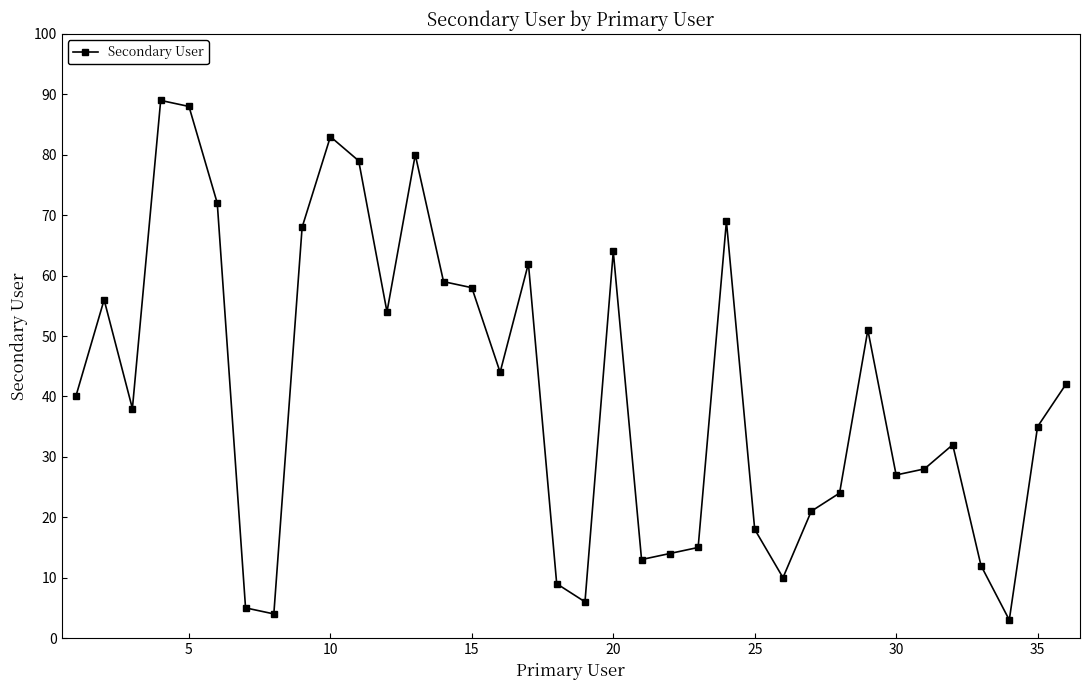

What is the value of the 11th point from the left?

79